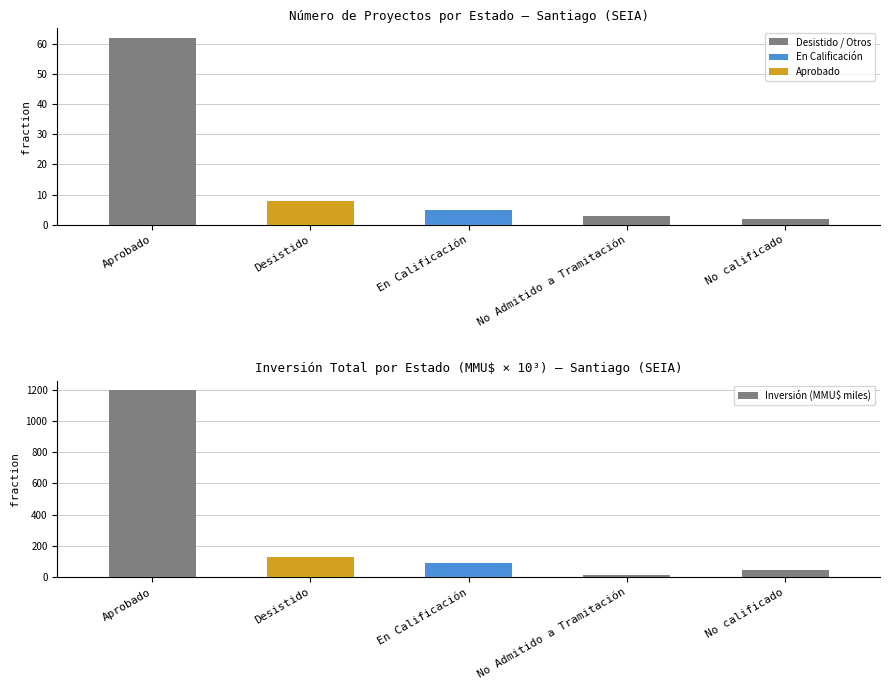

Which label corresponds to the smallest value in the chart?

No calificado